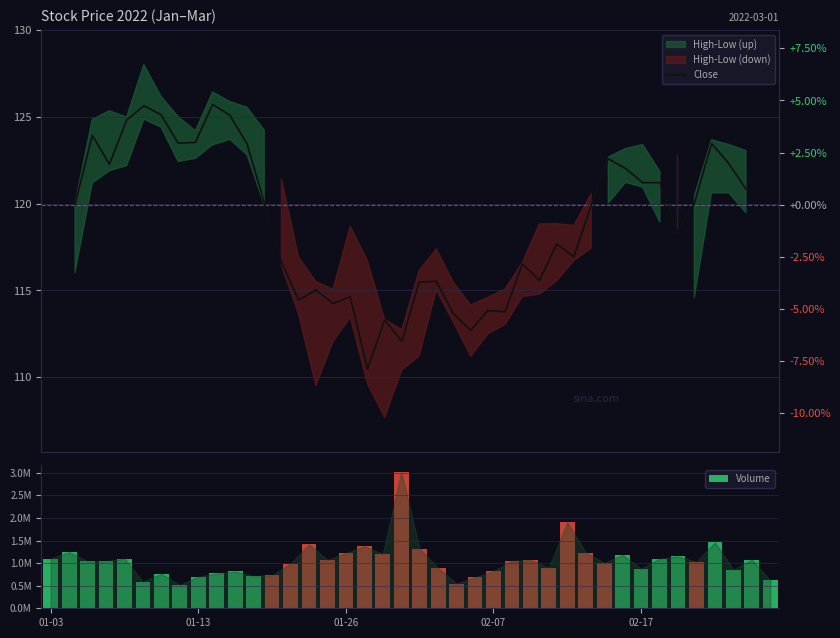

Where is Volume nearest to the value 1766950?

28